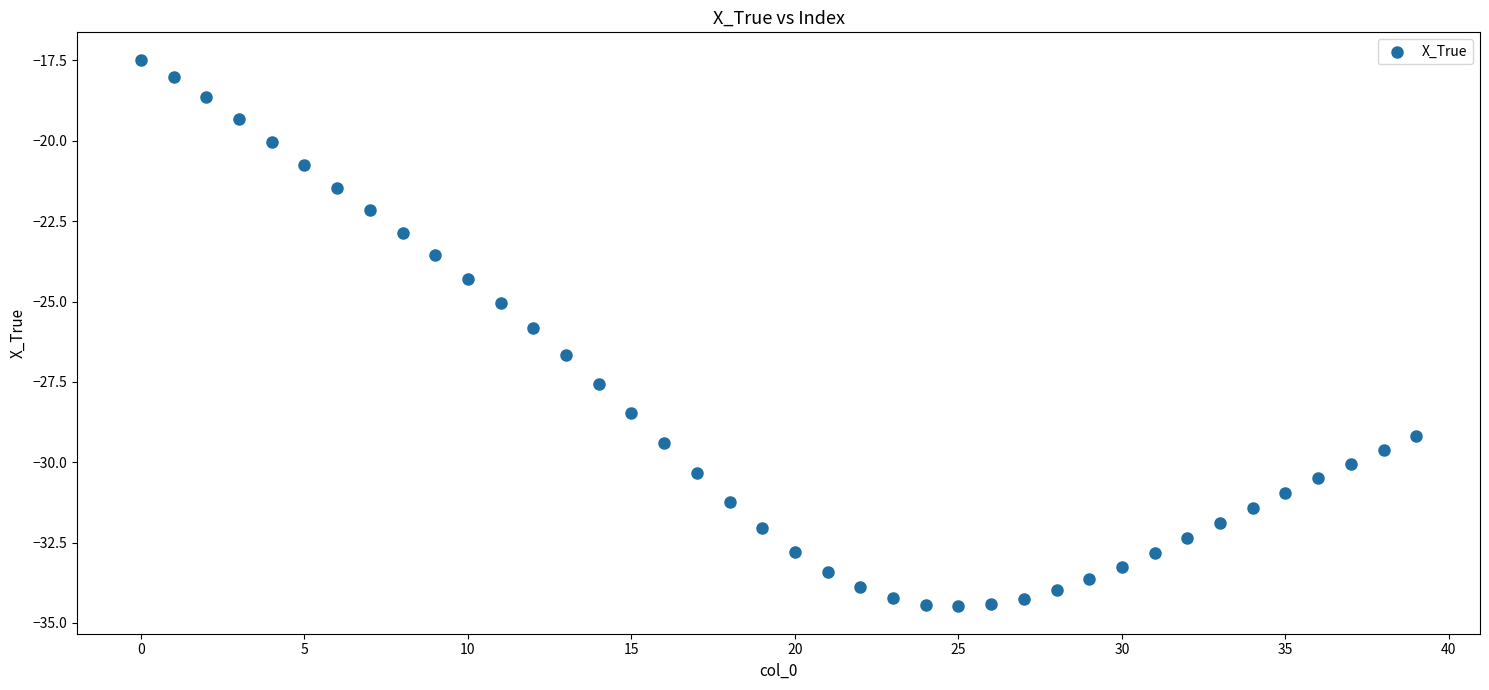

What is the range of Y values (max minus min)?

17.0